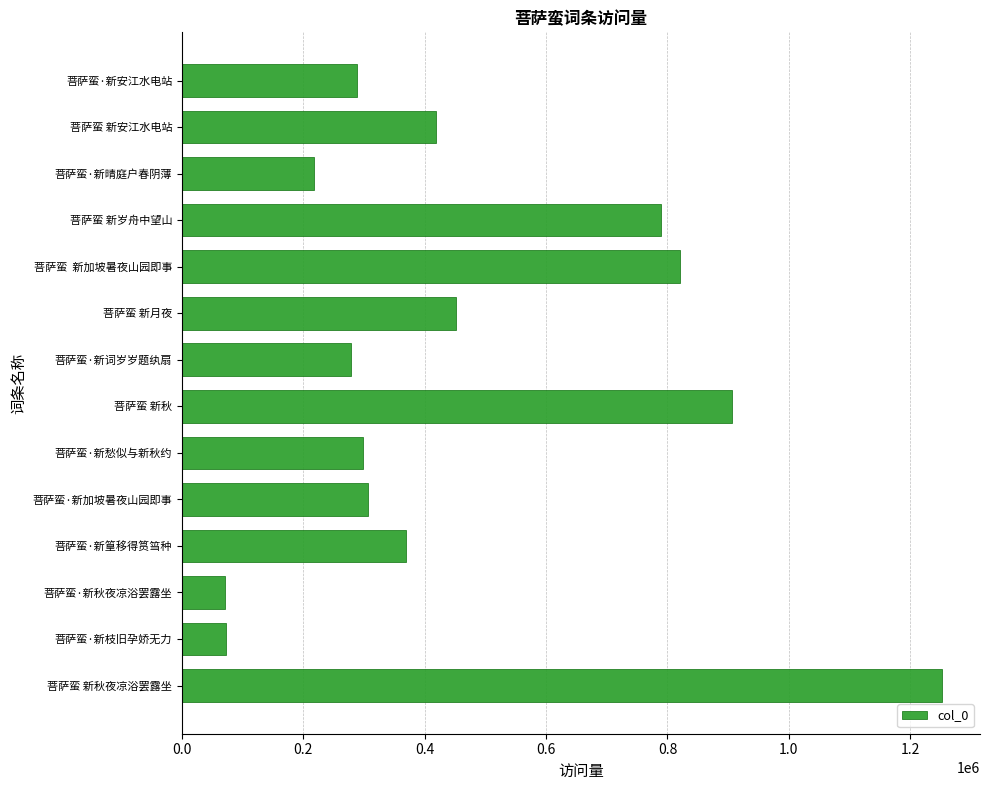

Where is the data nearest to the value 661734?

菩萨蛮 新岁舟中望山